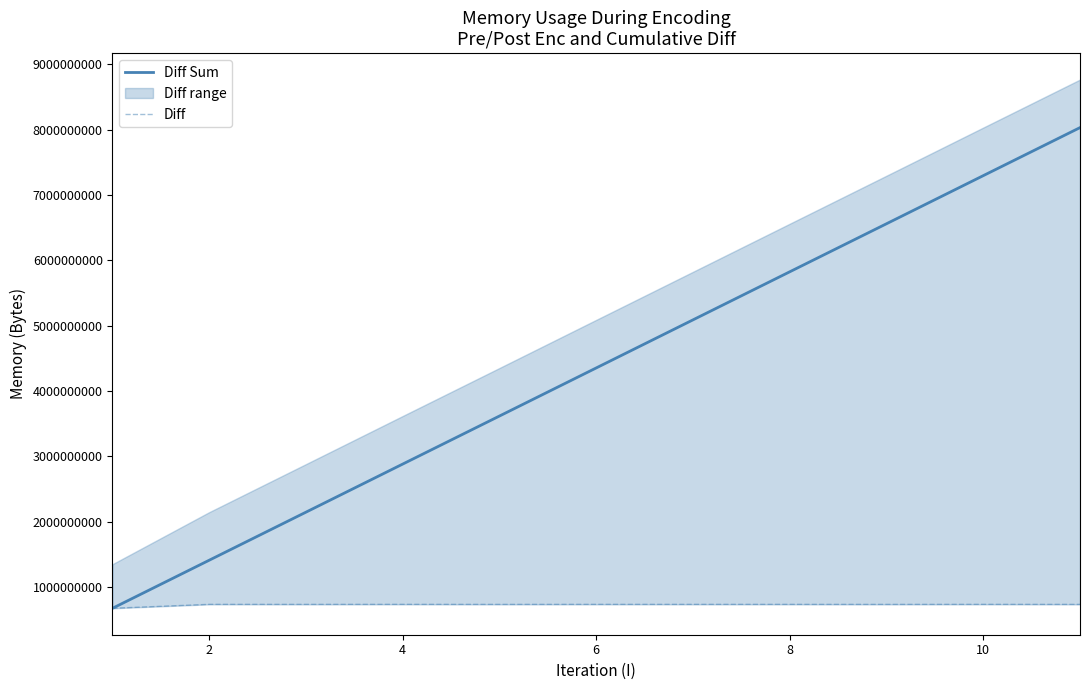

Does the chart display data point markers on the line(s)?

No